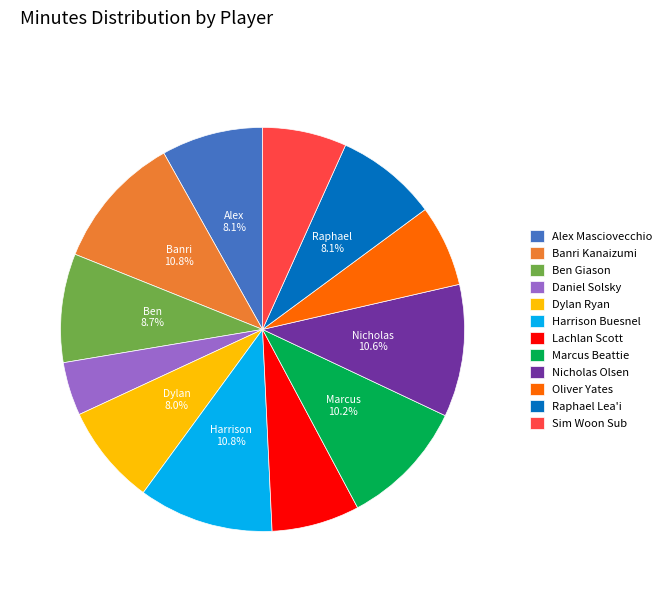

Is it true that Marcus Beattie is 1% of the pie?

False